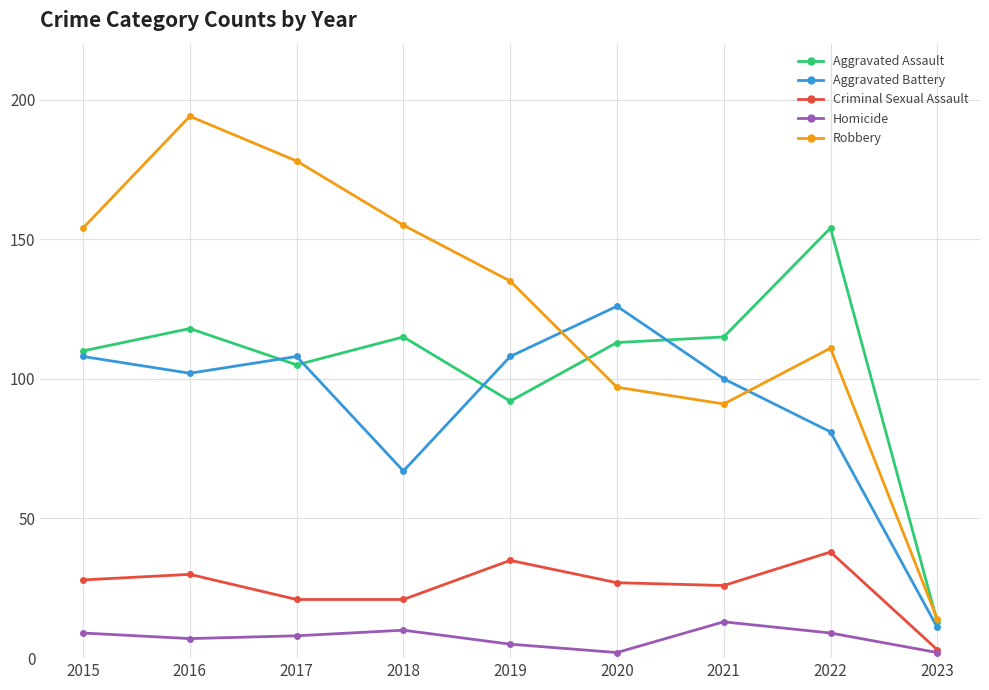

True or false: Homicide has a value of 10 at 2018.

True